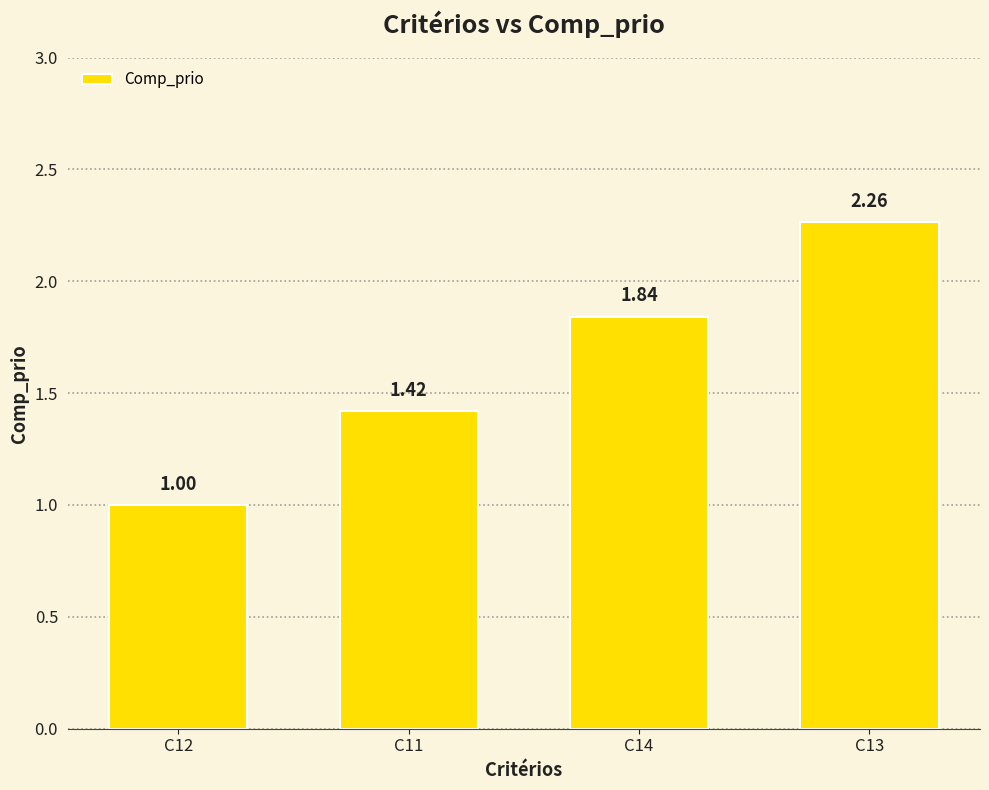

What is the minimum value shown in the chart?

1.0